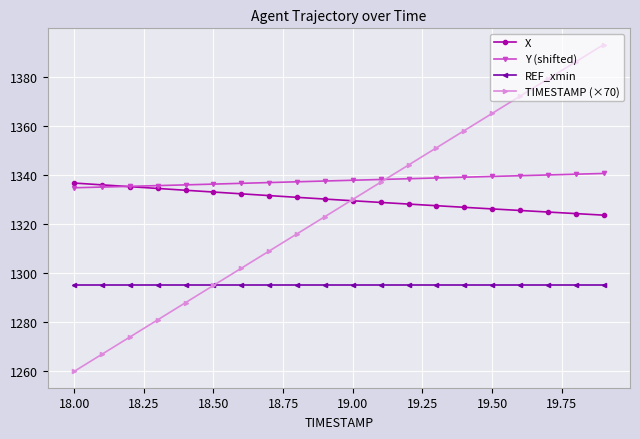

What is the minimum value for TIMESTAMP (×70)?

1260.0